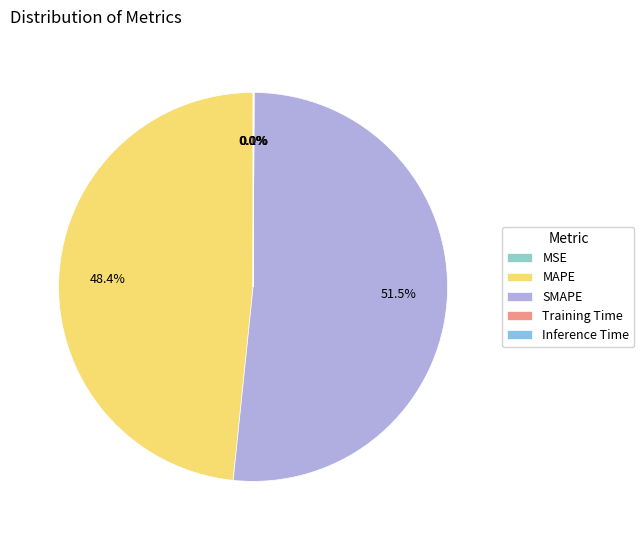

To the nearest percent, what portion does MAPE represent?

48%